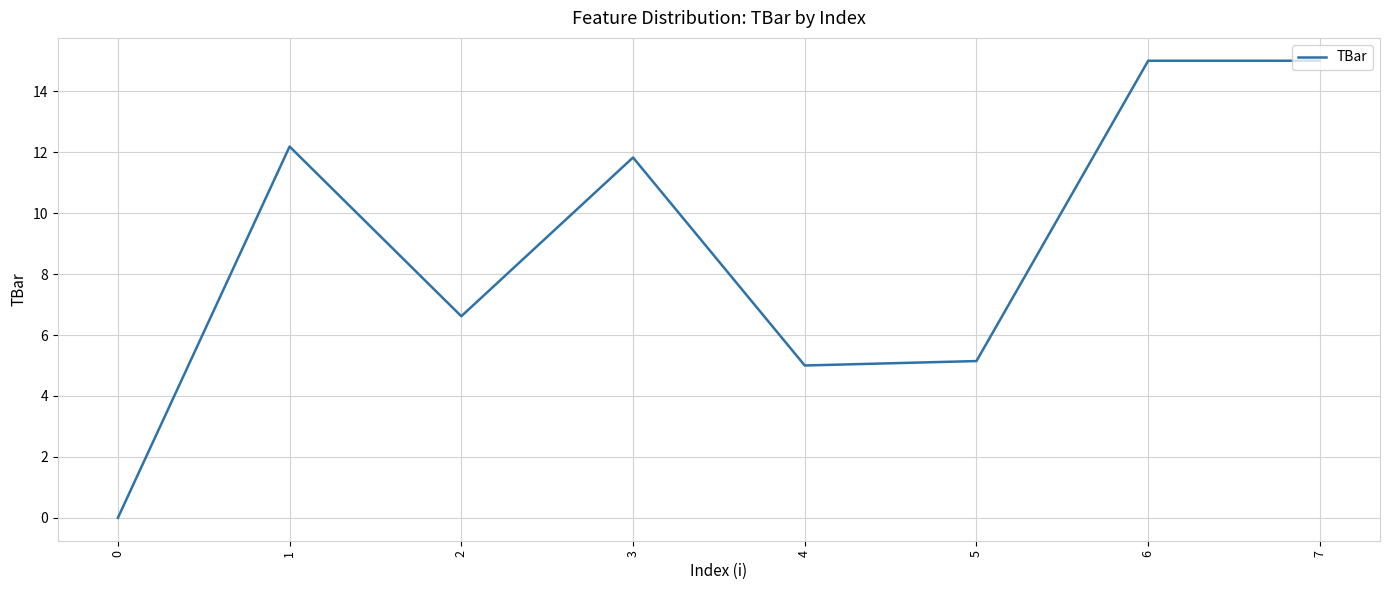

What is the ratio of the value at 2 to the value at 7?

0.4